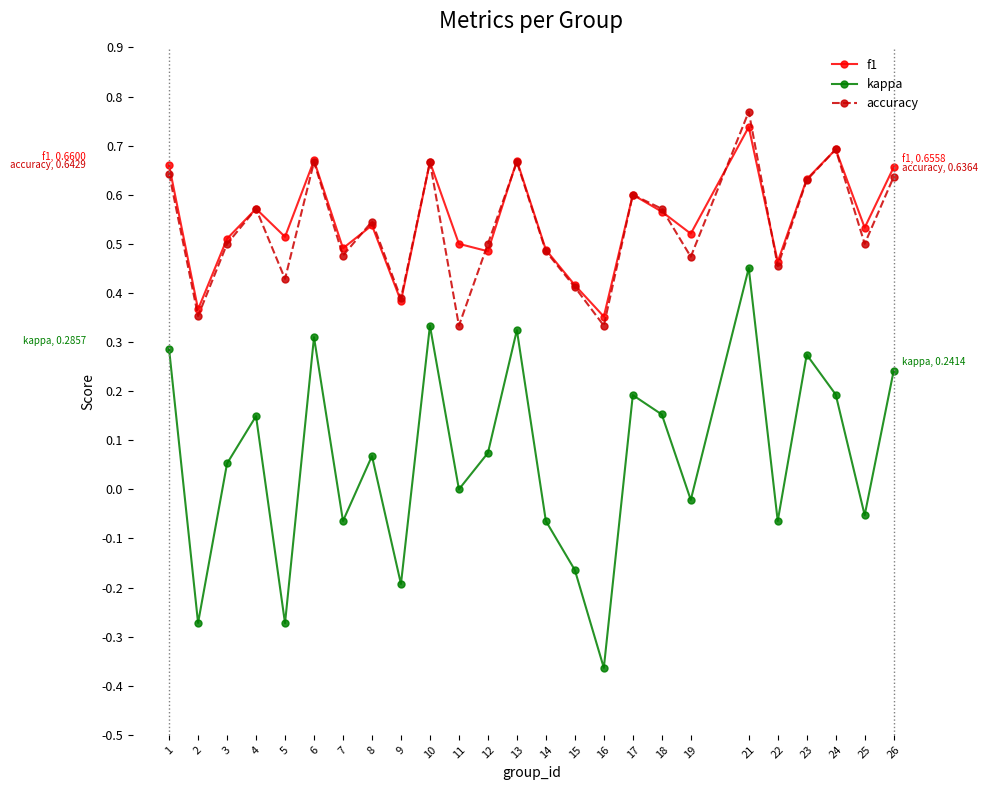

In f1, how many points are higher than both neighbors (excluding endpoints)?

8